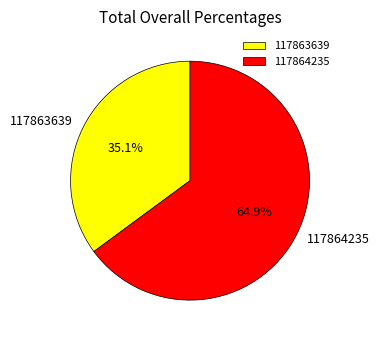

Which category has the smallest portion of the pie?

117863639